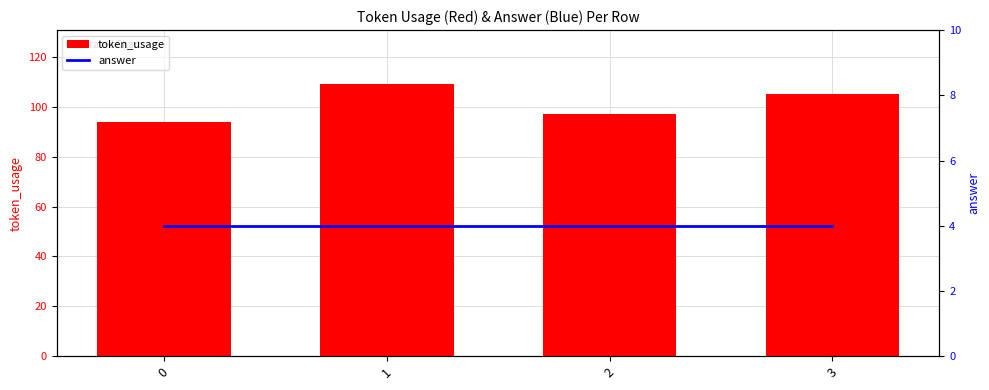

How many categories are shown in the chart?

4